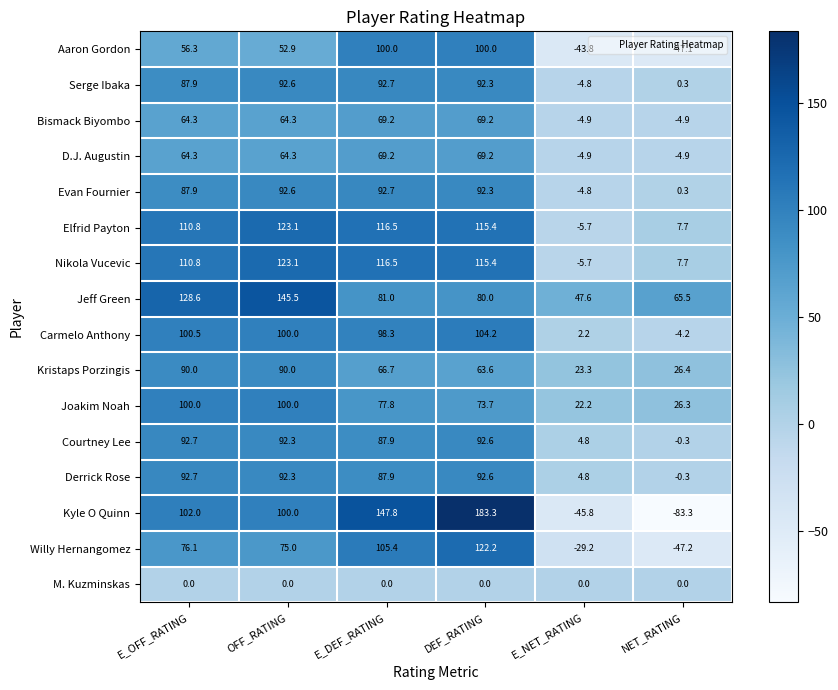

Which label corresponds to the largest value in the chart?

DEF_RATING